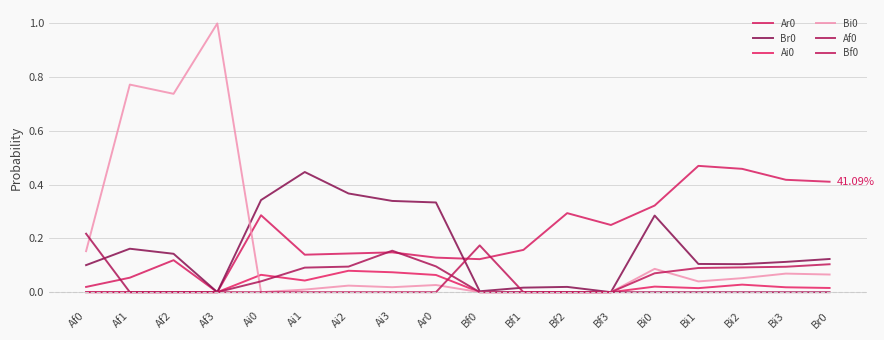

Is this an area chart (filled region under the line)?

No